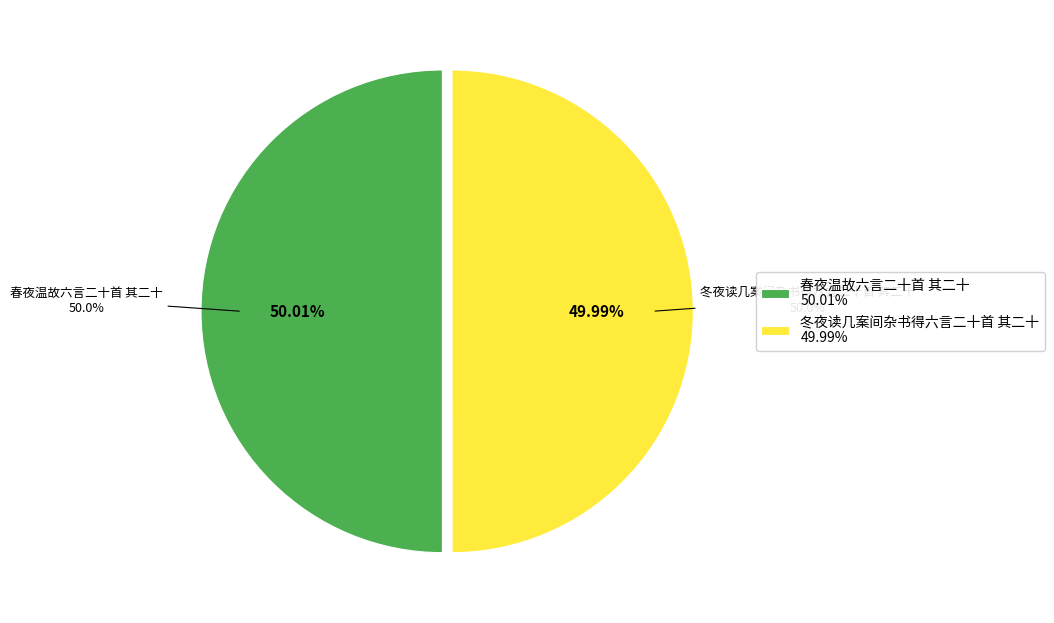

How much of the chart is everything except 冬夜读几案间杂书得六言二十首 其二十?

50.0%